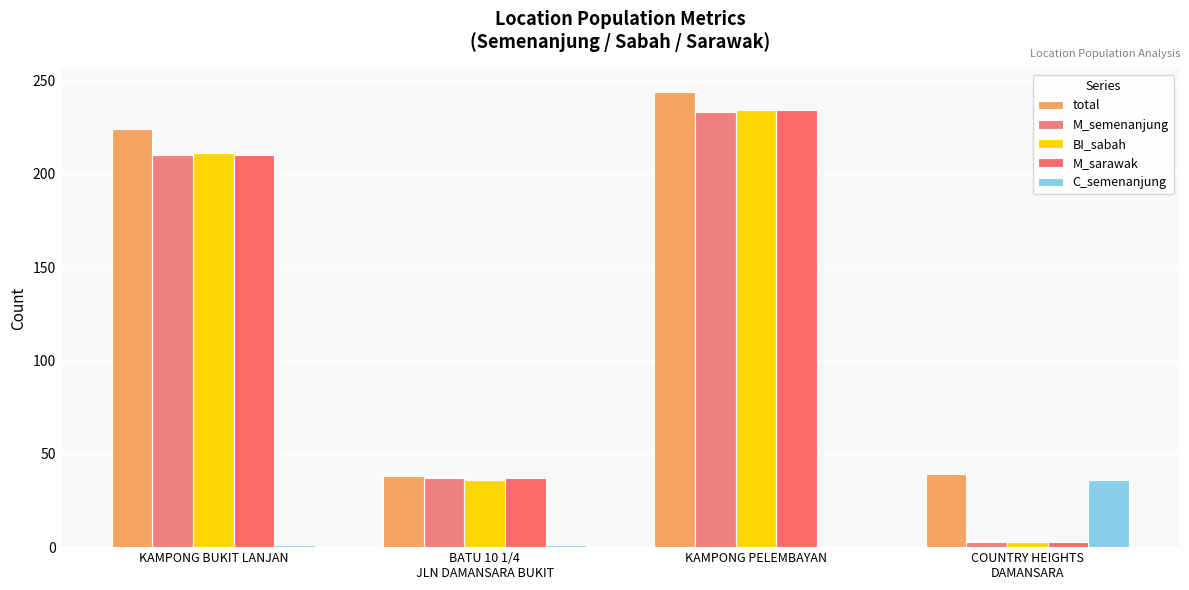

What is the difference between the BI_sabah values at KAMPONG BUKIT LANJAN and BATU 10 1/4
JLN DAMANSARA BUKIT?

175